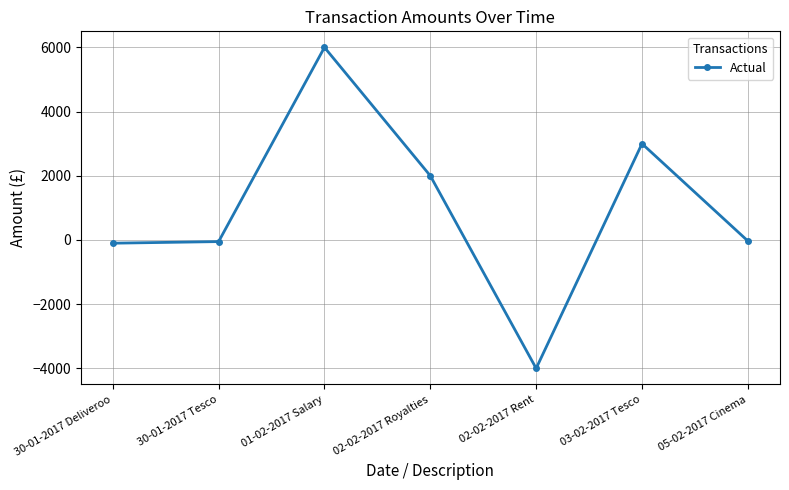

How many interior local peaks (higher than both neighbors) does the data have?

2